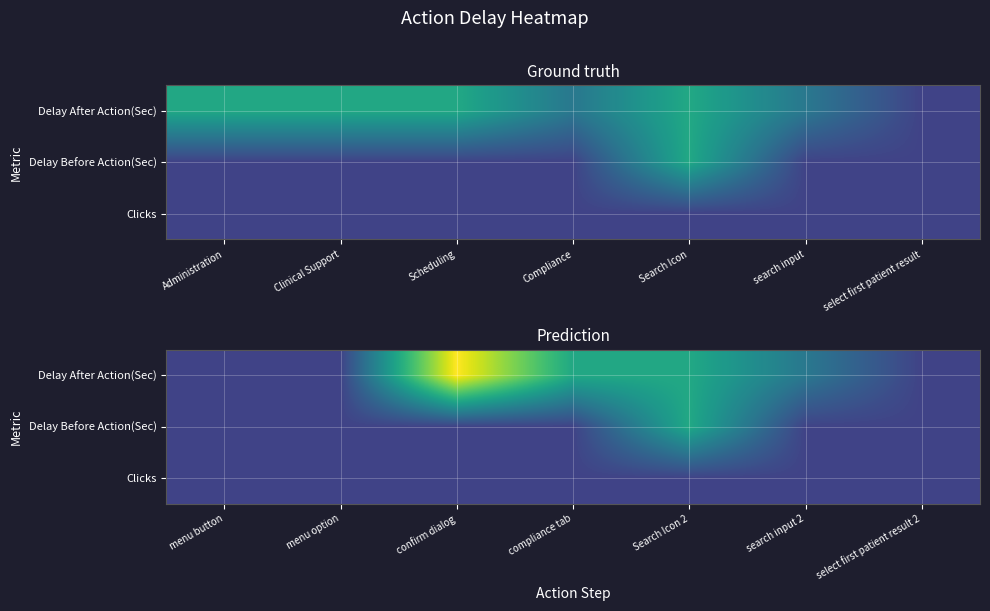

What is the sum of the Delay After Action(Sec) values at search input 2 and confirm dialog?

7